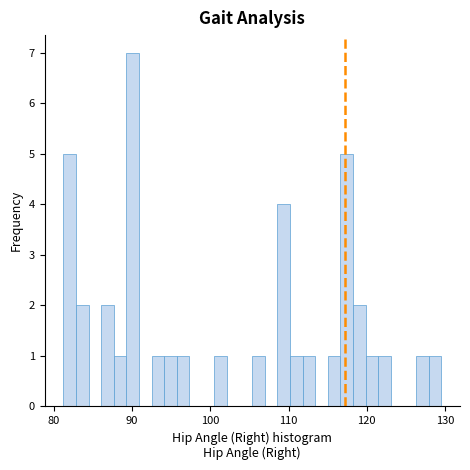

Read against the x-axis, roughly where is the centre of the tallest bar?

90